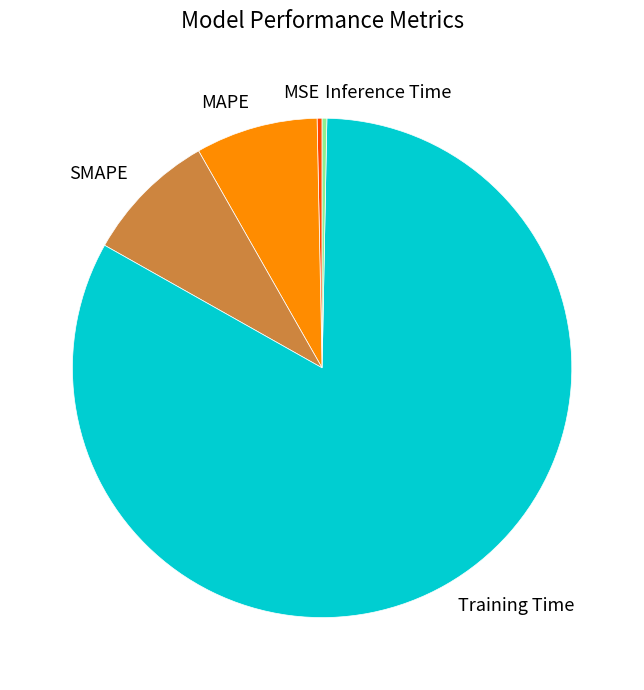

Which category accounts for the majority?

Training Time